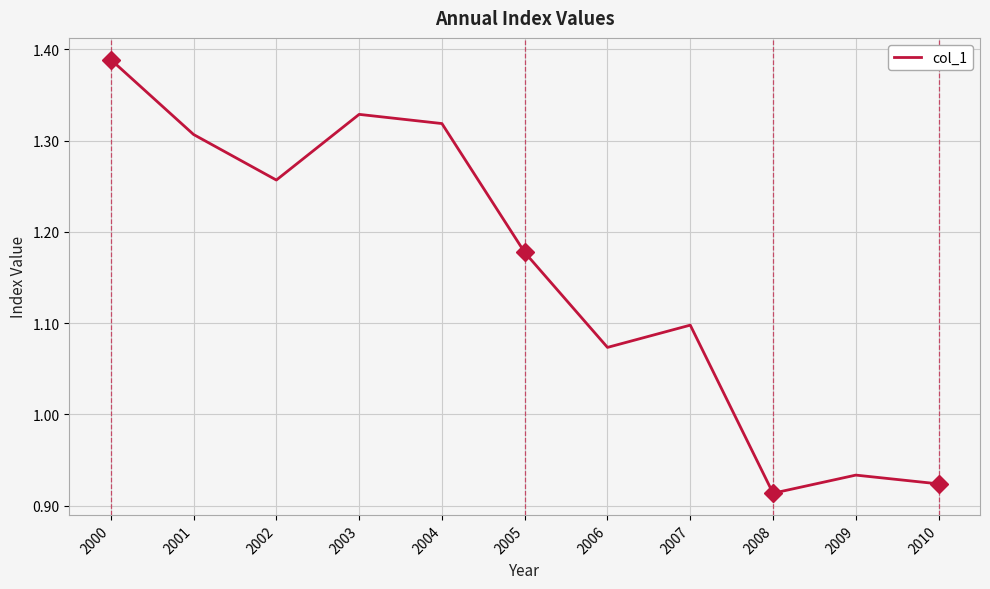

Is it true that the value at 2005 is 1.8?

False